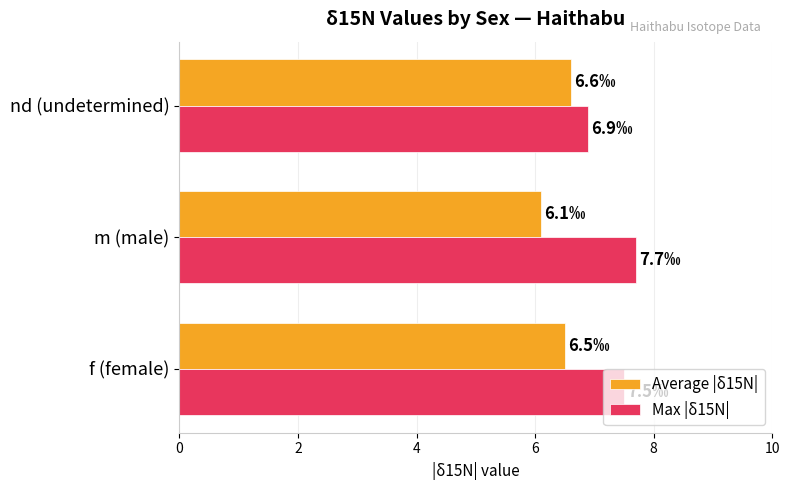

Is the value of Max |δ15N| at f (female) greater than the value of Average |δ15N| at m (male)?

Yes